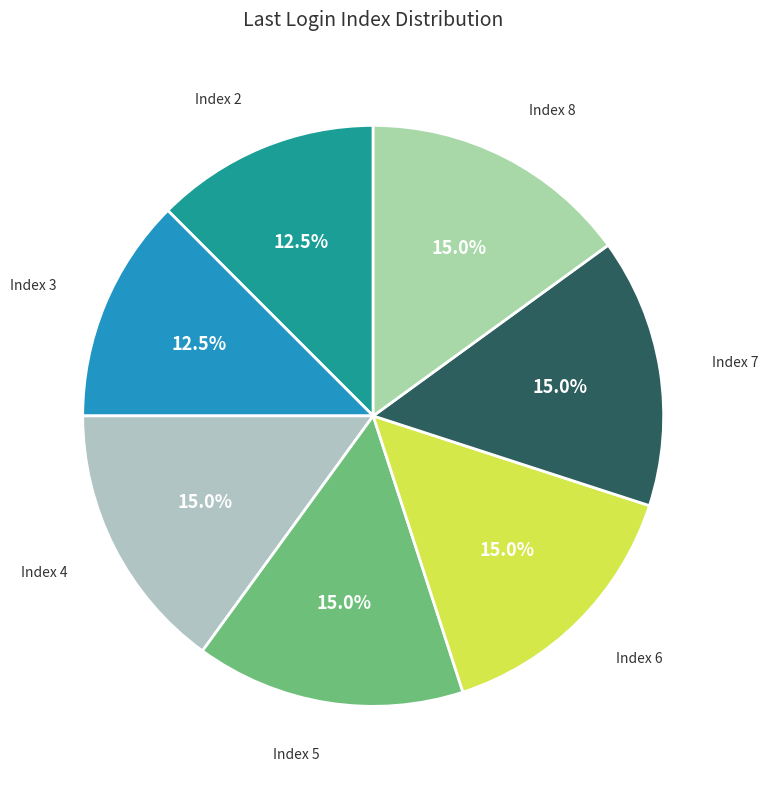

Is there a majority slice in this chart?

No